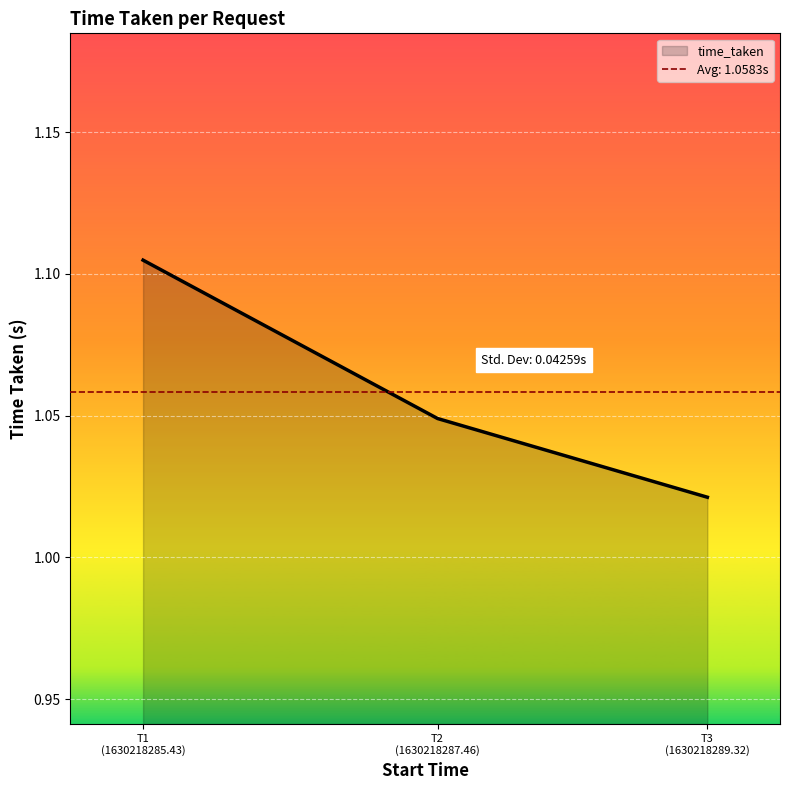

The value at T3
(1630218289.32) is 1.0. True or false?

True